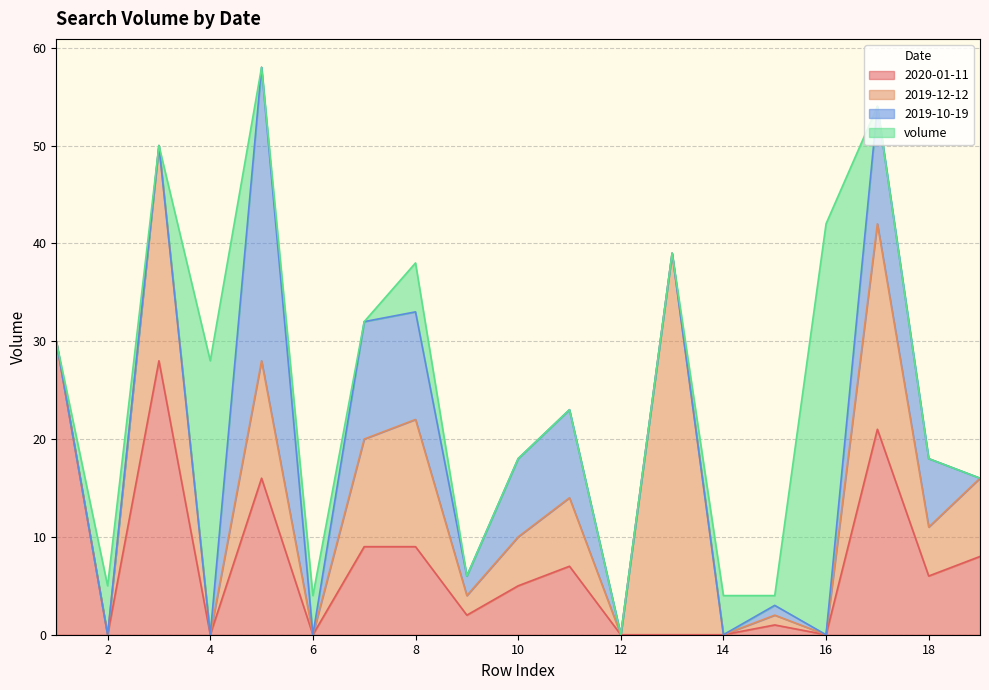

The value of 2020-01-11 at 4 is 0. True or false?

True